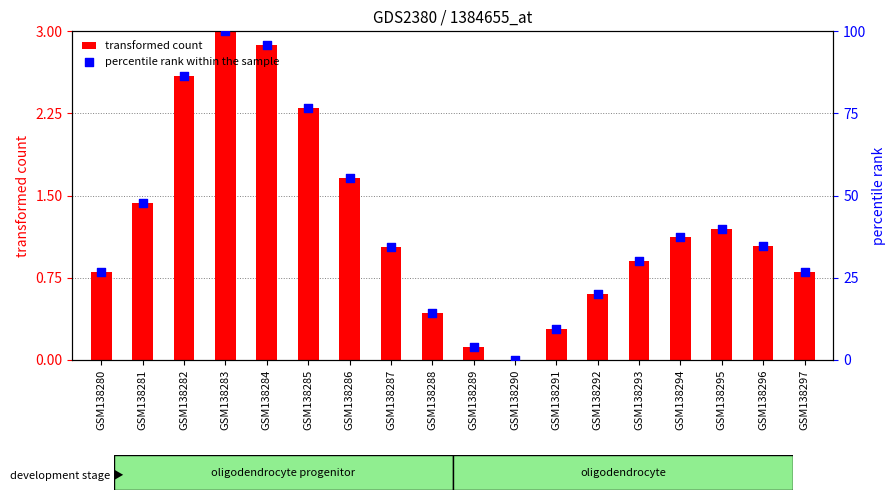

Which series reaches the minimum Y coordinate?

transformed count